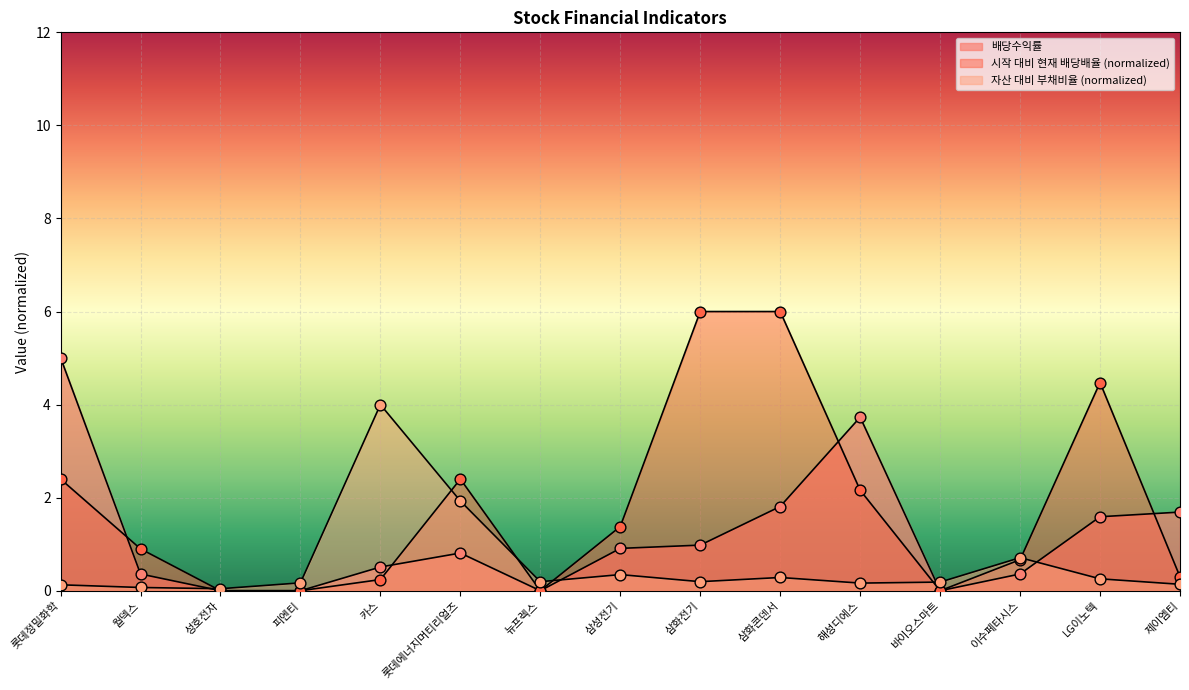

Is the value of 자산 대비 부채비율 at 삼화전기 greater than the value of 배당수익률 at 월덱스?

No